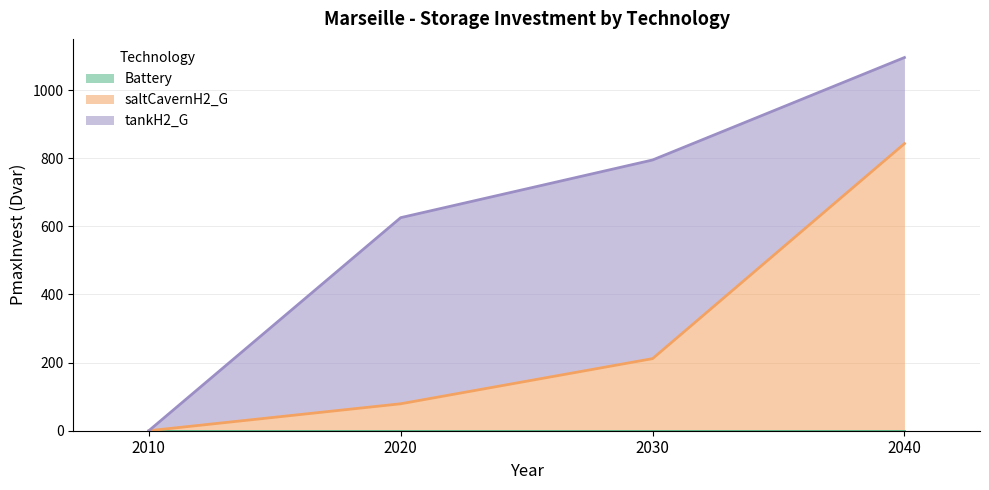

True or false: saltCavernH2_G has more than 0 interior local peaks.

False